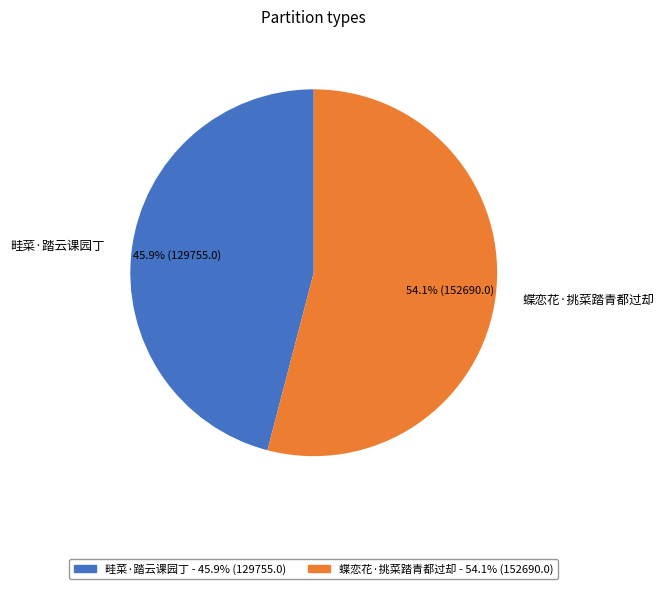

The 蝶恋花·挑菜踏青都过却 slice represents 43% of the pie. True or false?

False